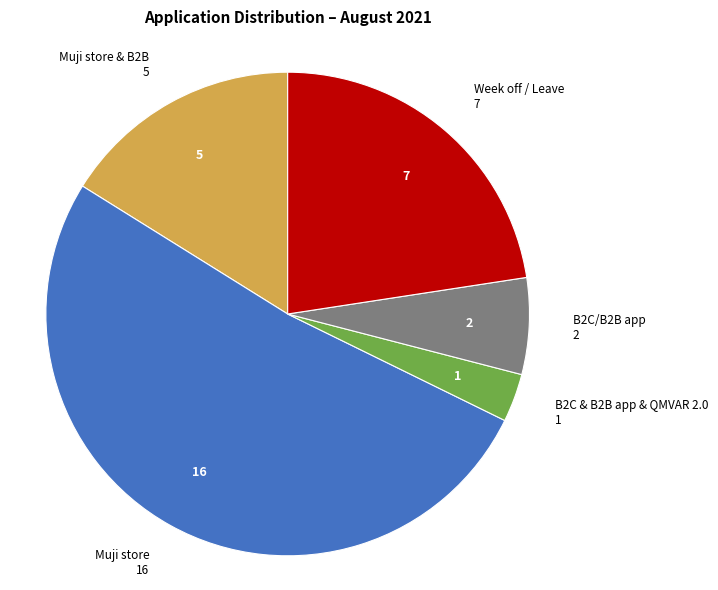

Is there any slice that represents more than half of the pie?

Yes